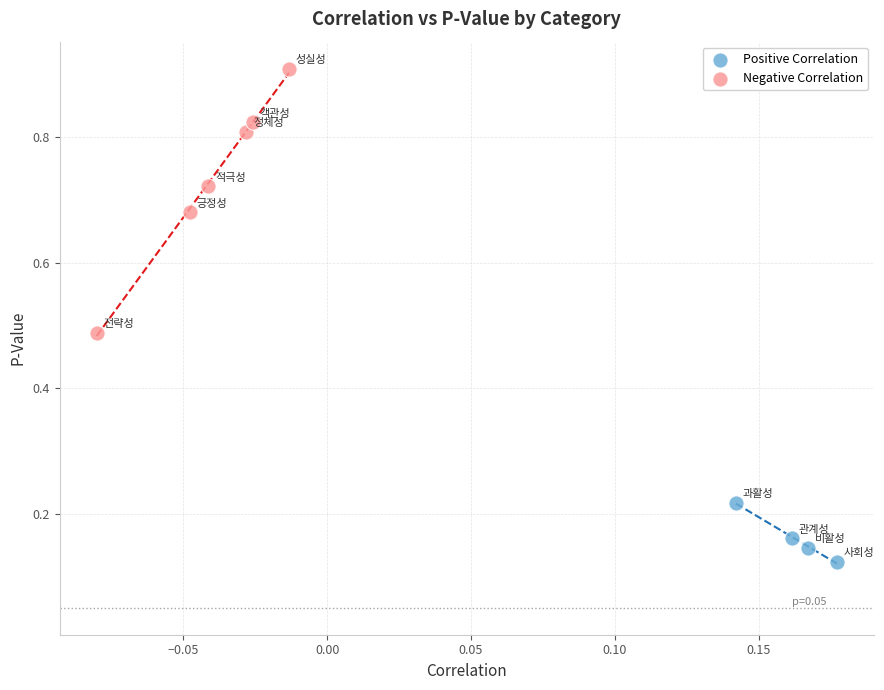

What are all the series names shown in the legend?

Positive Correlation, Negative Correlation